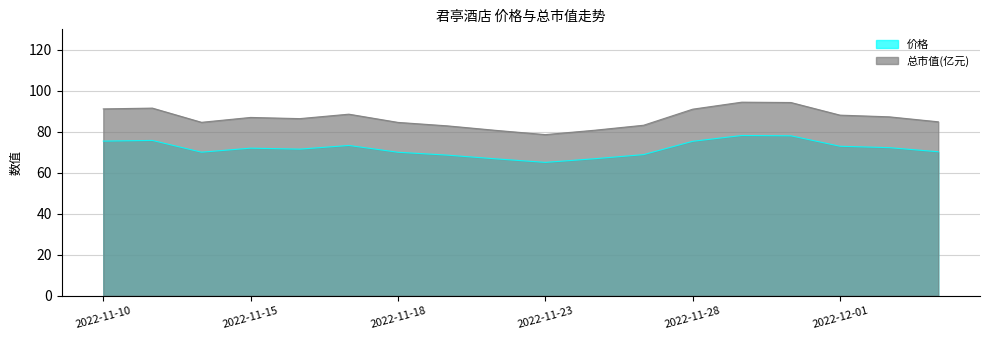

Where is the first local maximum for 价格?

2022-11-11